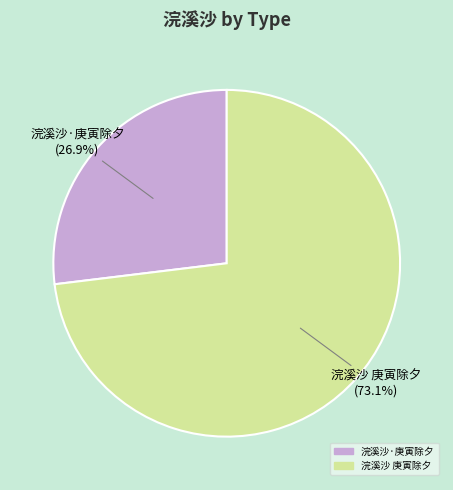

What percentage is the 浣溪沙·庚寅除夕 slice, to the nearest percent?

27%